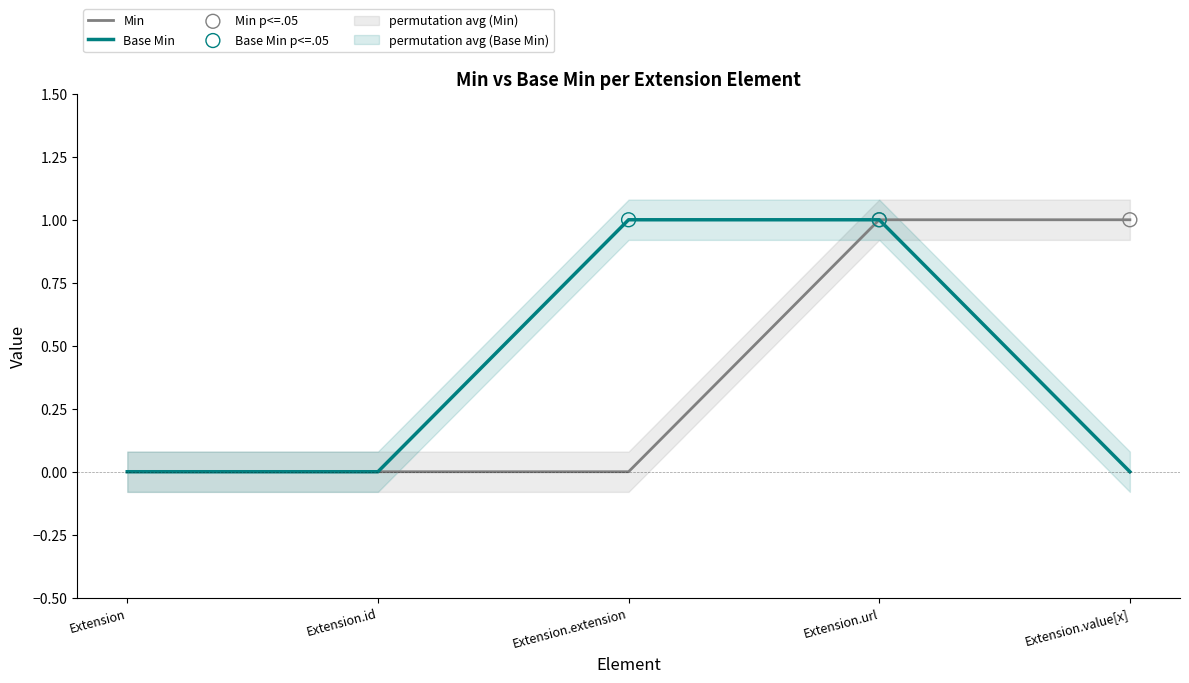

Which series reaches the maximum Y coordinate?

Min